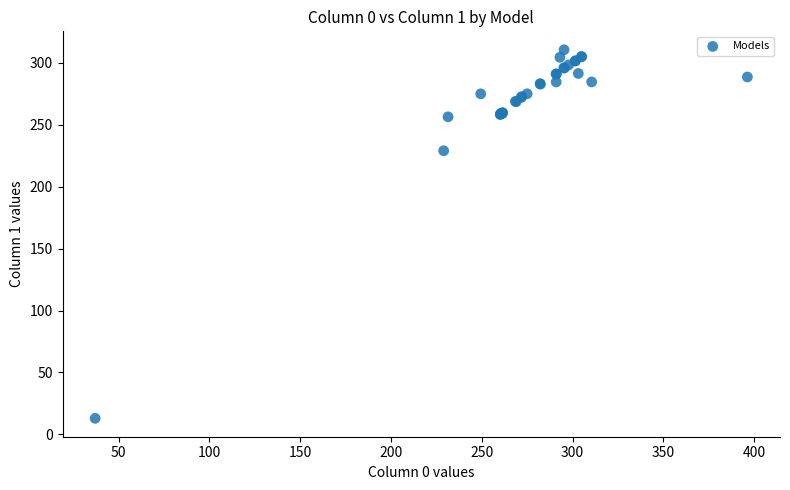

What Y value in the scatter plot is closest to 161?

229.0